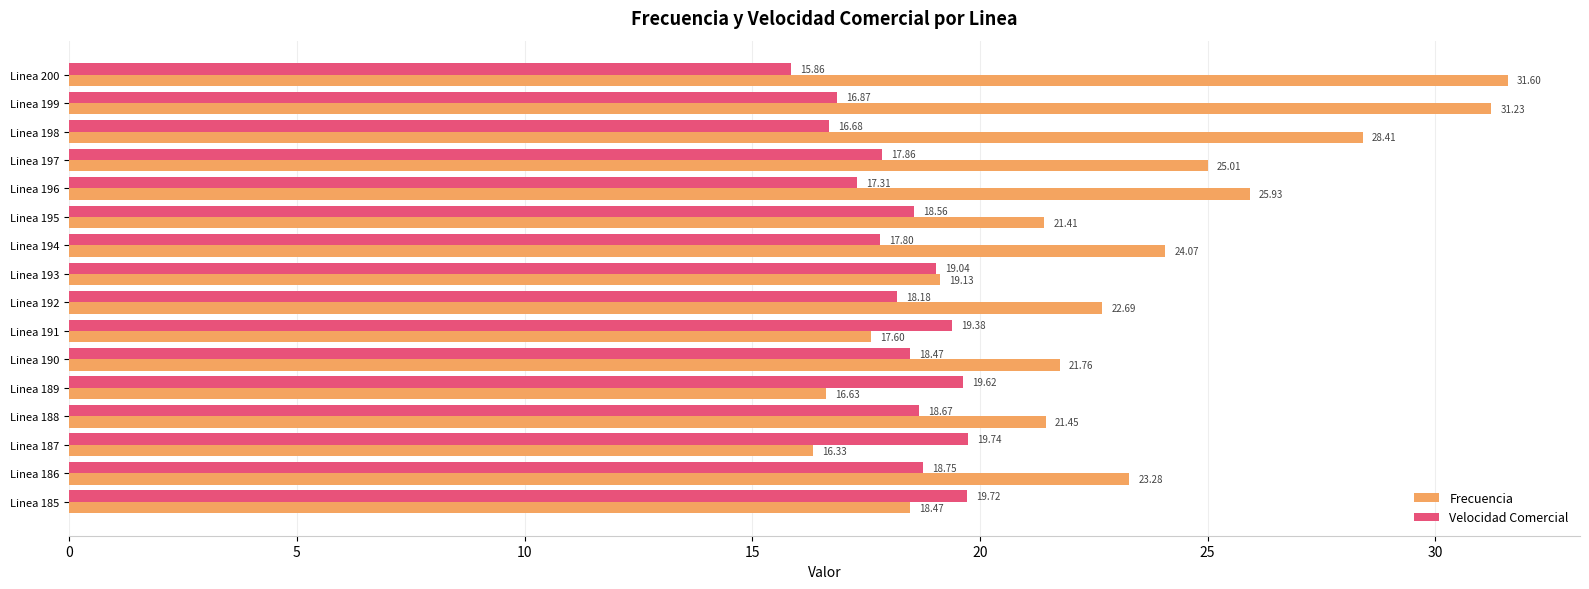

Which series has the largest total across all categories?

Frecuencia